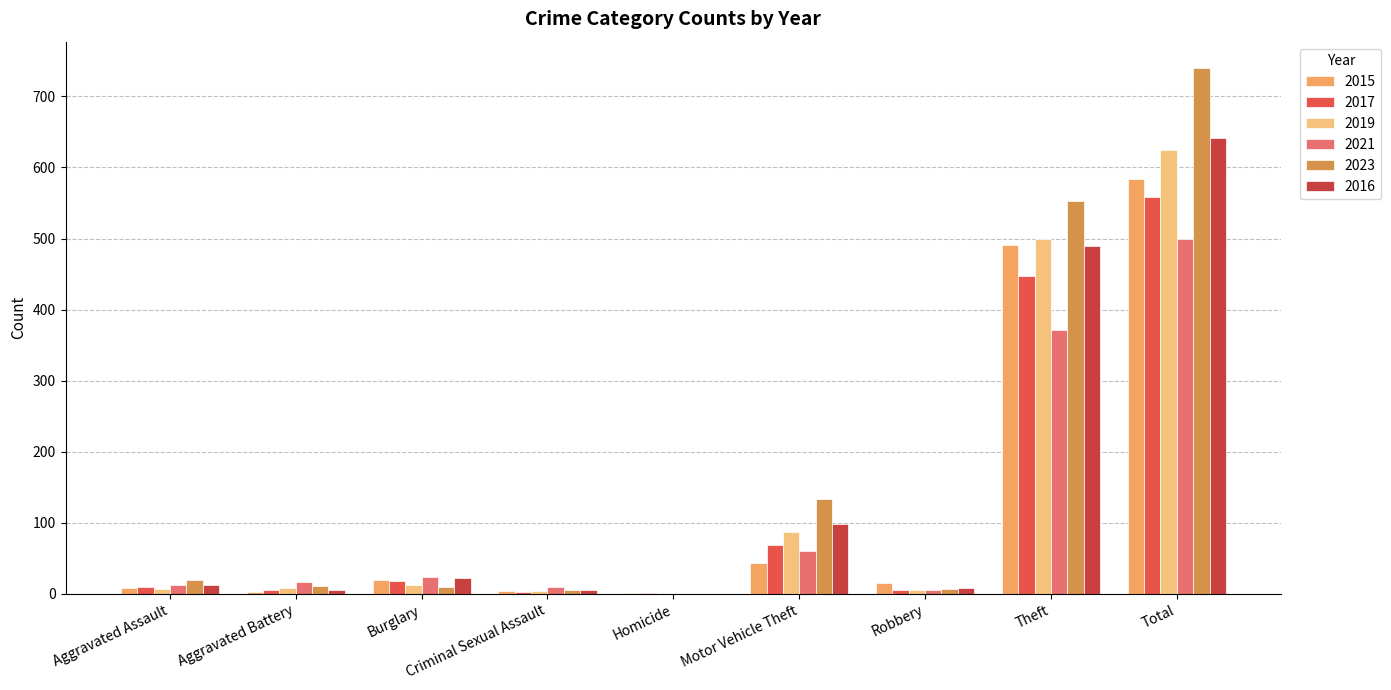

What is the maximum value shown in the chart?

740